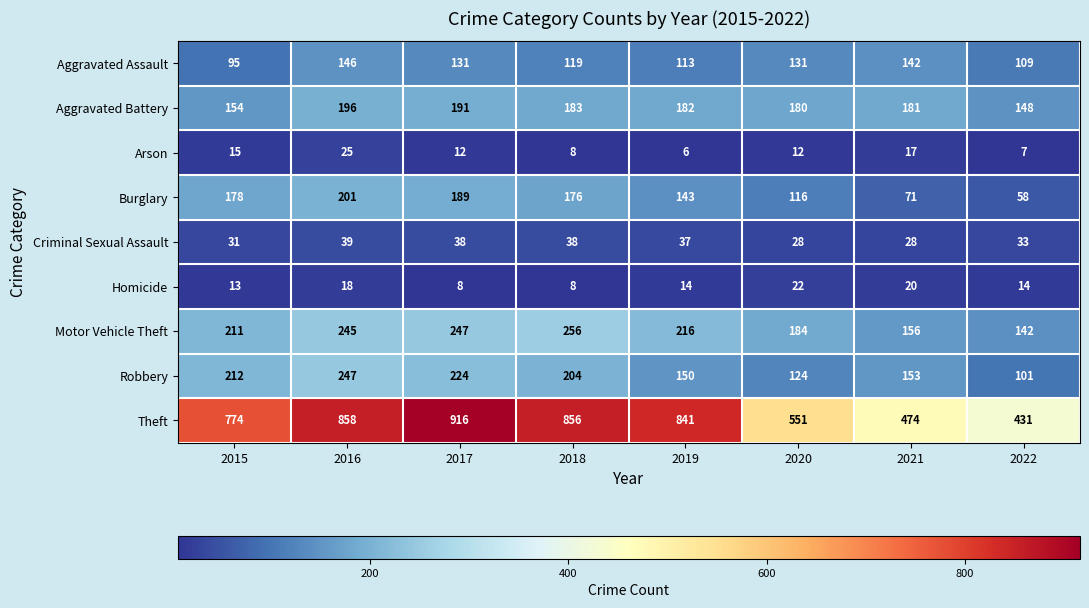

At which category does the chart reach its peak across all series?

2017